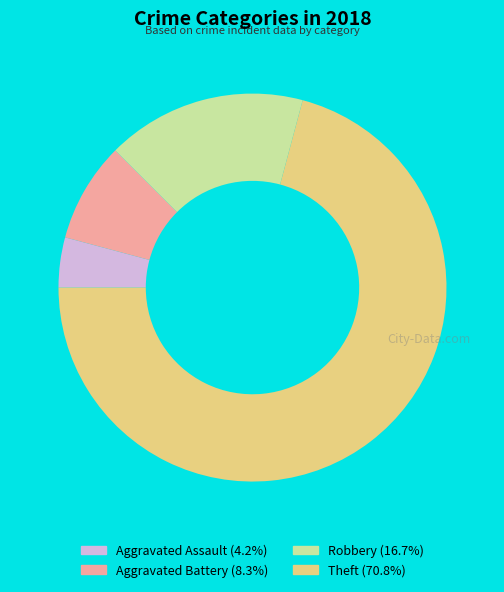

Is there a majority slice in this chart?

Yes